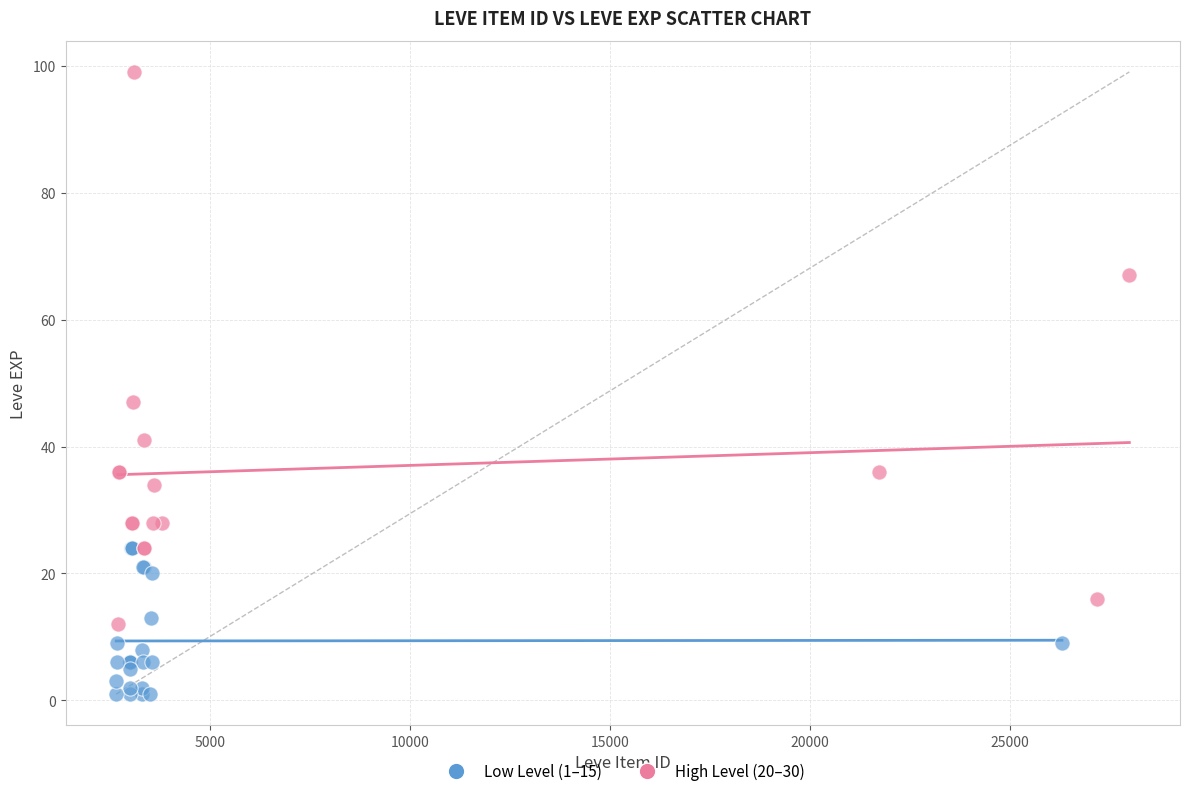

Which series contains the lowest Y value?

Low Level (1–15)